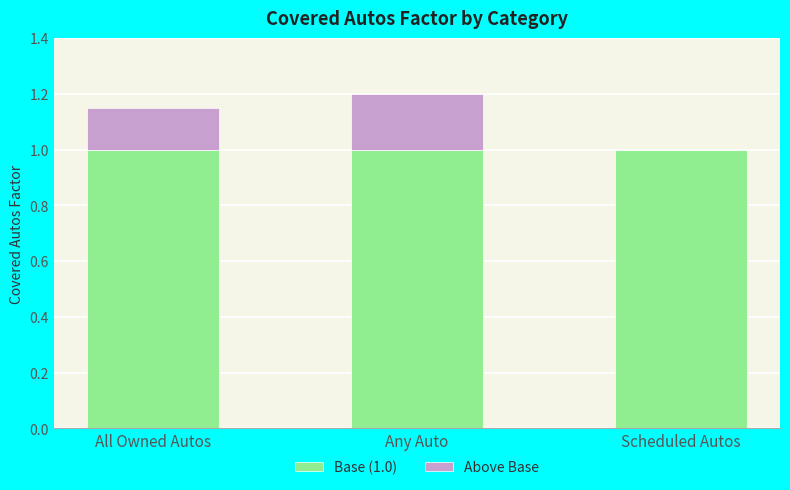

The Base (1.0) series shows 1.8 at All Owned Autos. True or false?

False